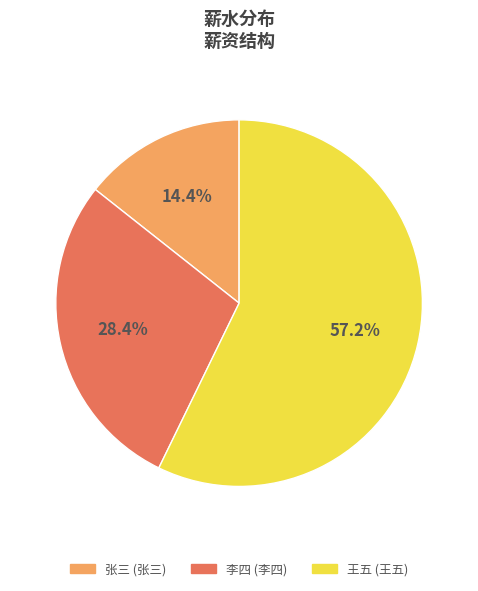

Is there a majority slice in this chart?

Yes